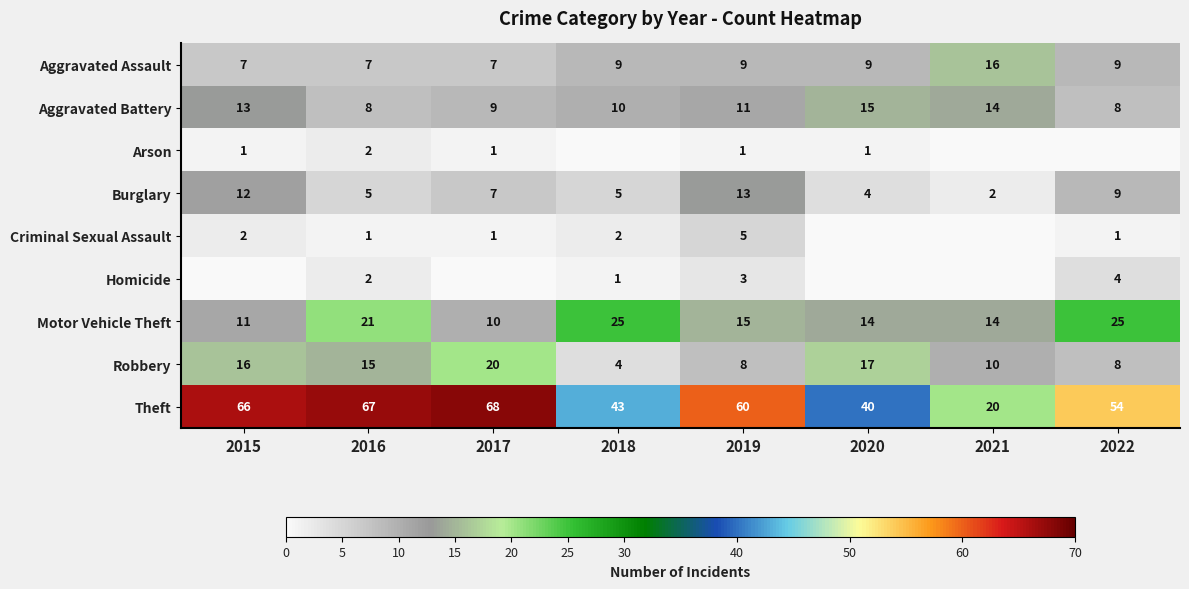

How many categories are shown in the chart?

8